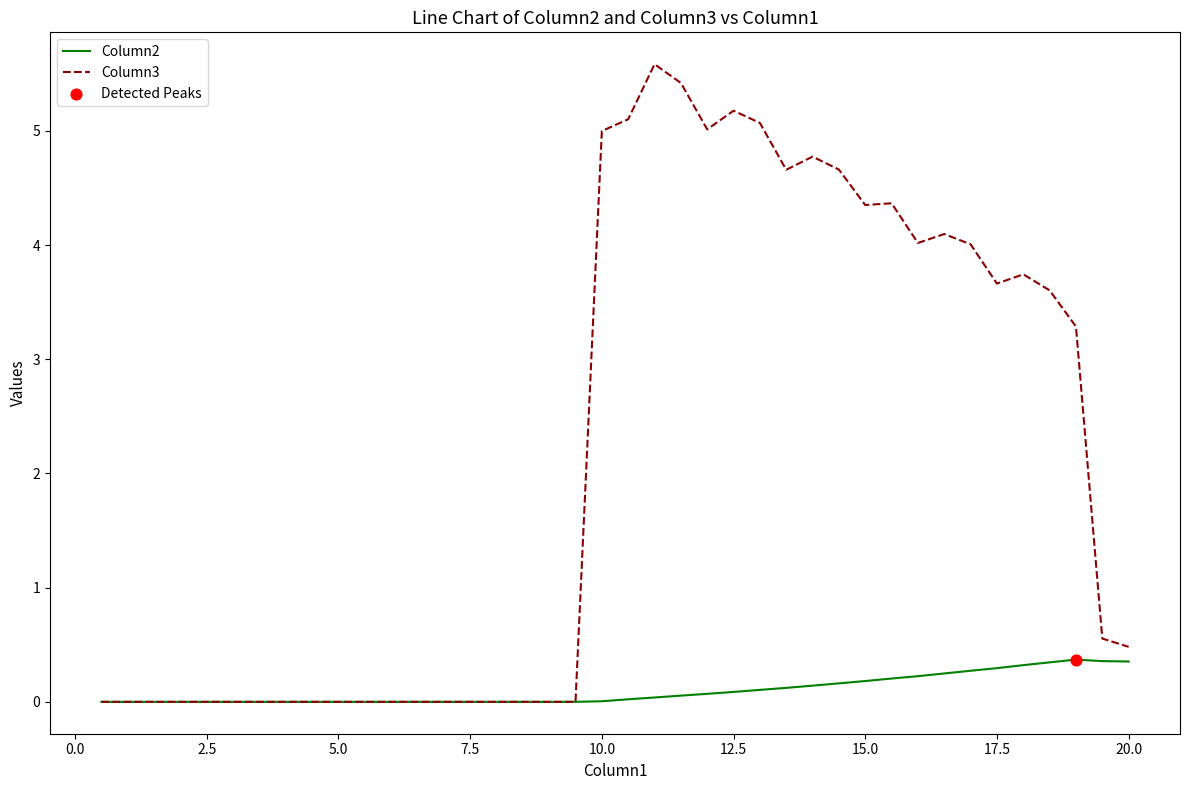

Which series has the largest range (max minus min)?

Column3